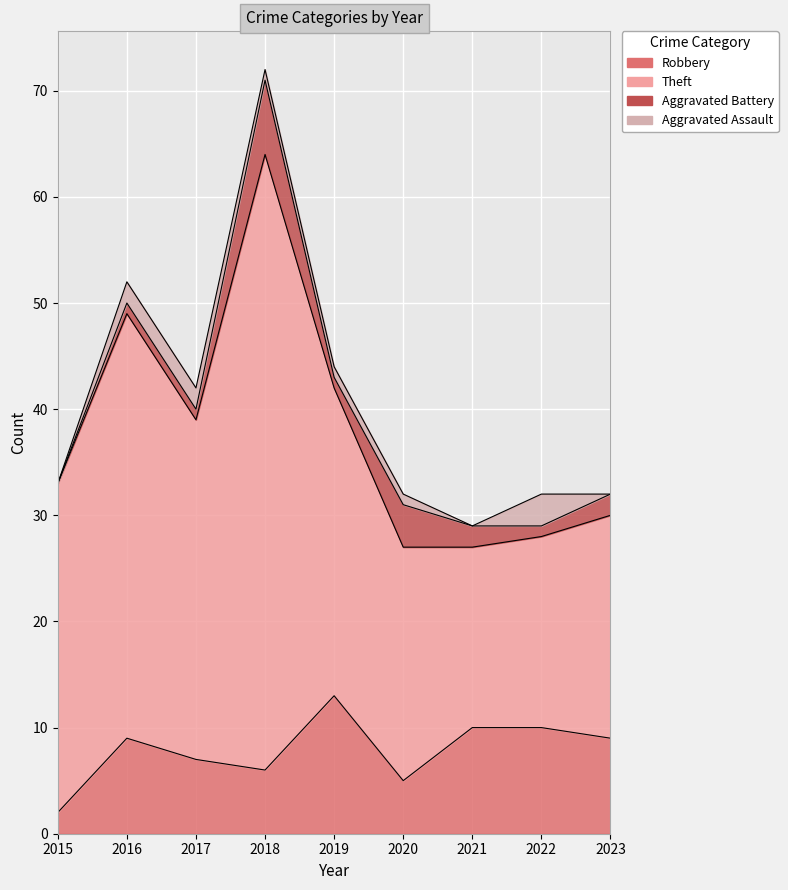

Which series has the widest spread of values?

Theft